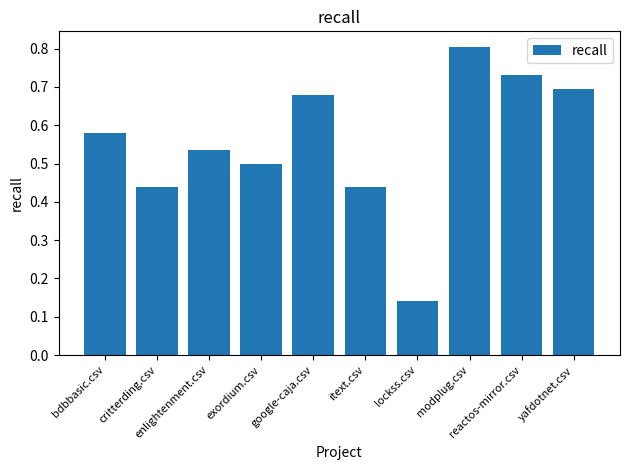

The value at bdbbasic.csv is 1.0. True or false?

False